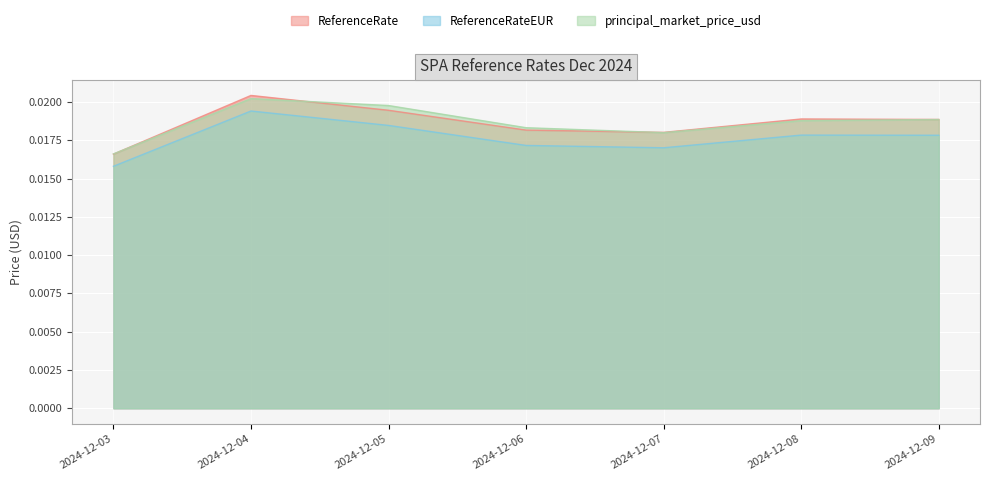

The principal_market_price_usd series shows 0.0 at 2024-12-06. True or false?

True